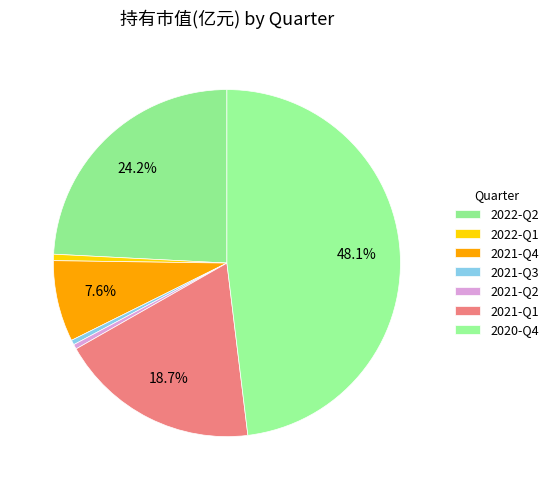

Count the number of slices in the pie.

7